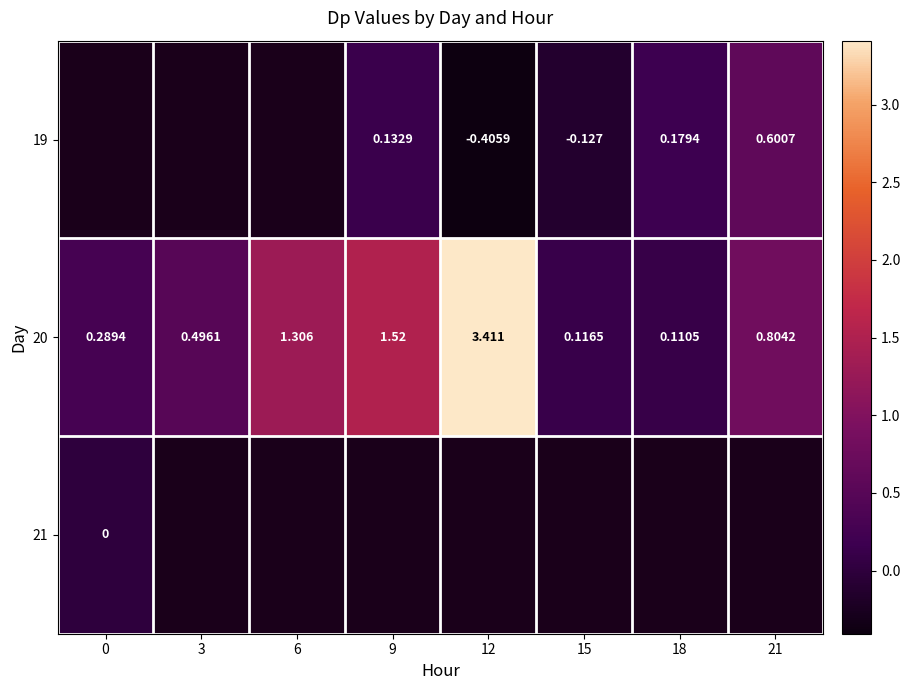

Which series has the largest total across all categories?

20